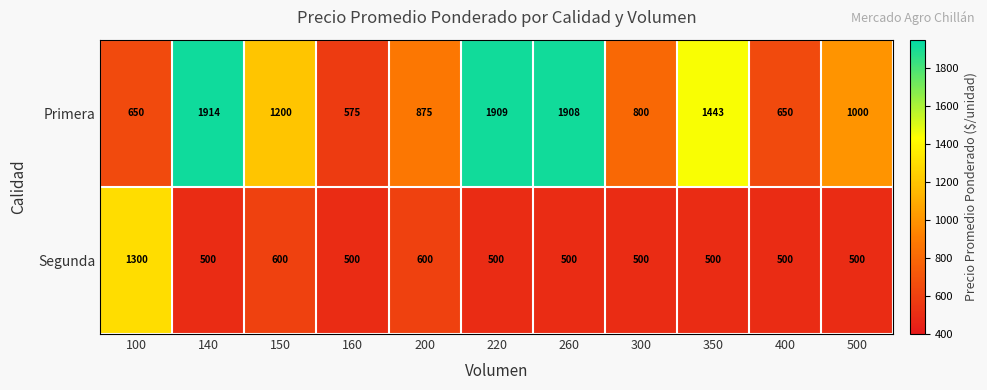

What is the difference between the maximum and minimum values in the Segunda series?

800